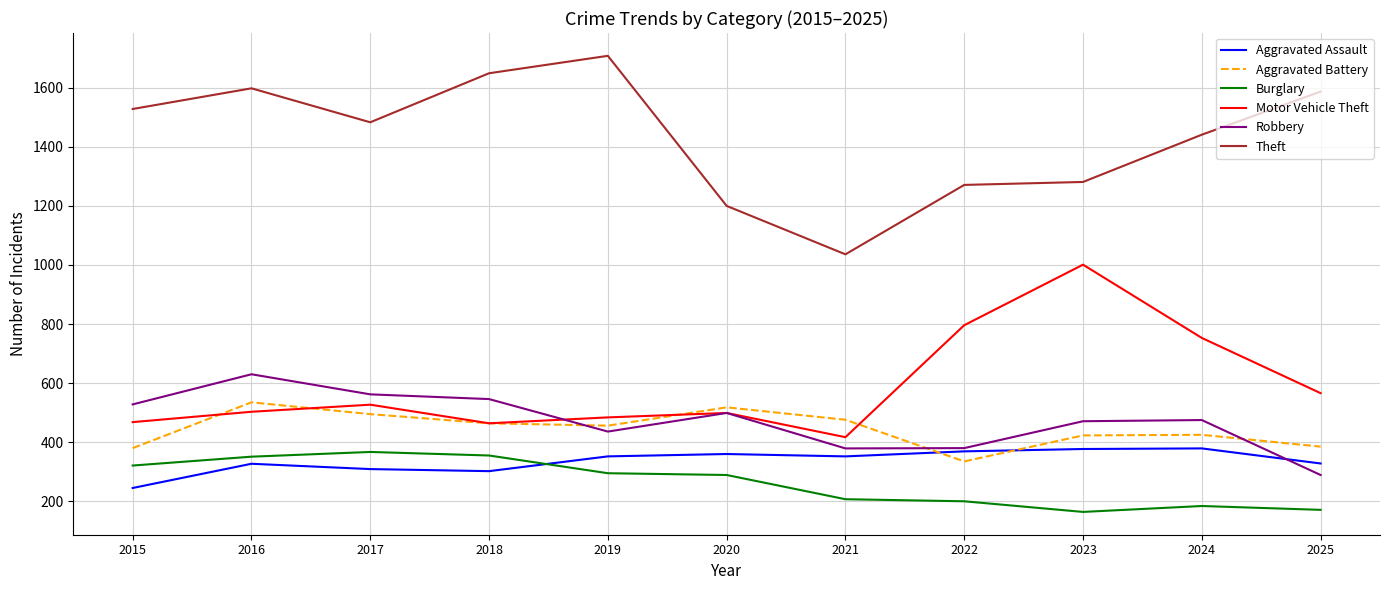

The Aggravated Battery series shows 476 at 2021. True or false?

True